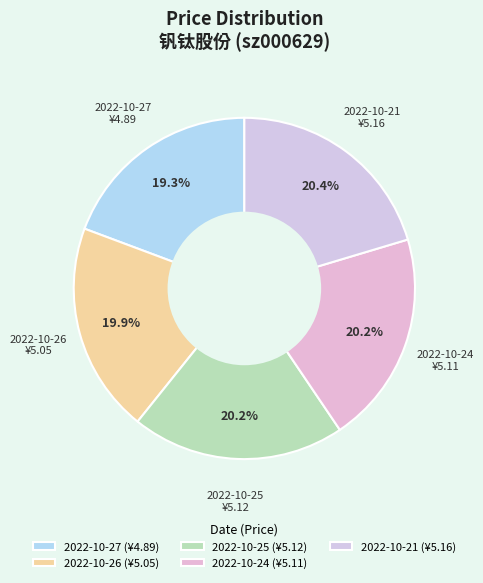

Is there any slice that represents more than half of the pie?

No